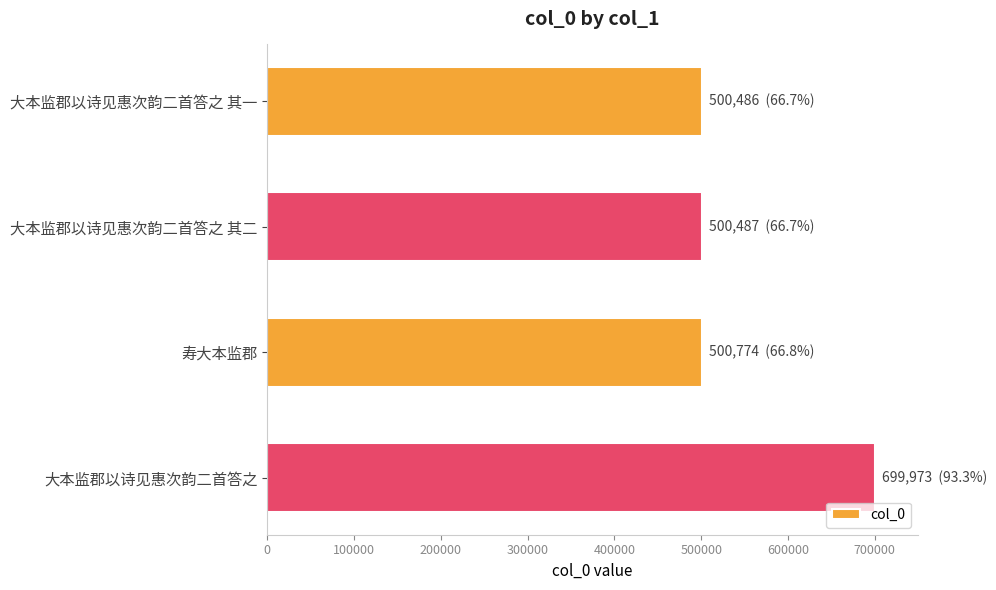

What is the average value?

550430